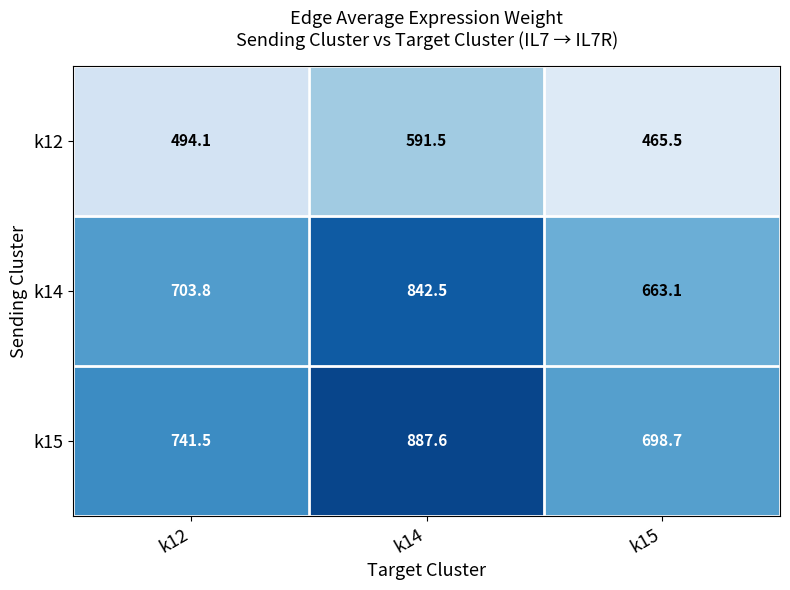

At which category is the sum across all series the highest?

k14